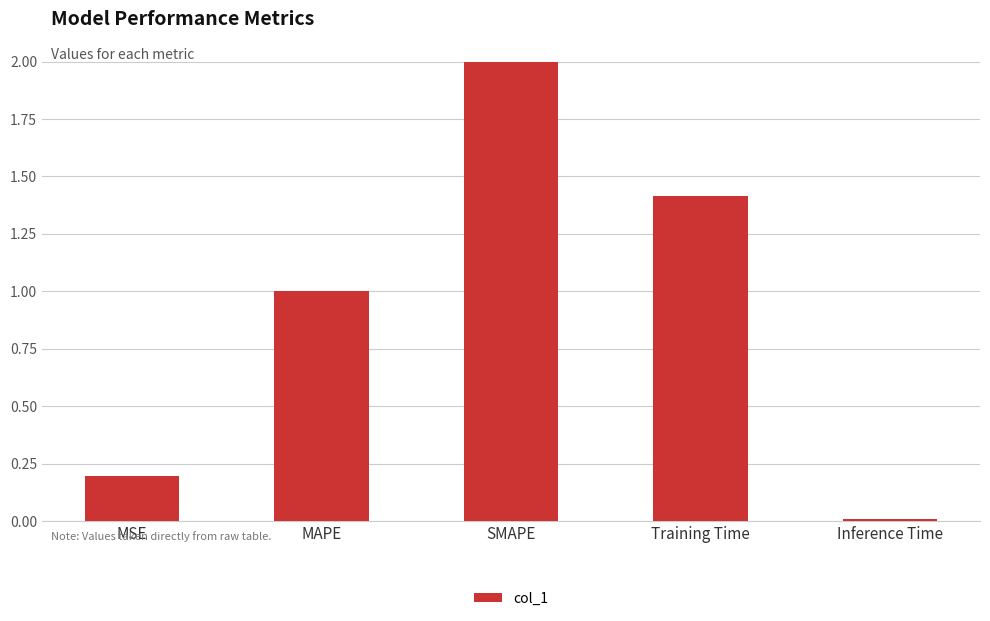

True or false: the data shows 1.4 at Training Time.

True